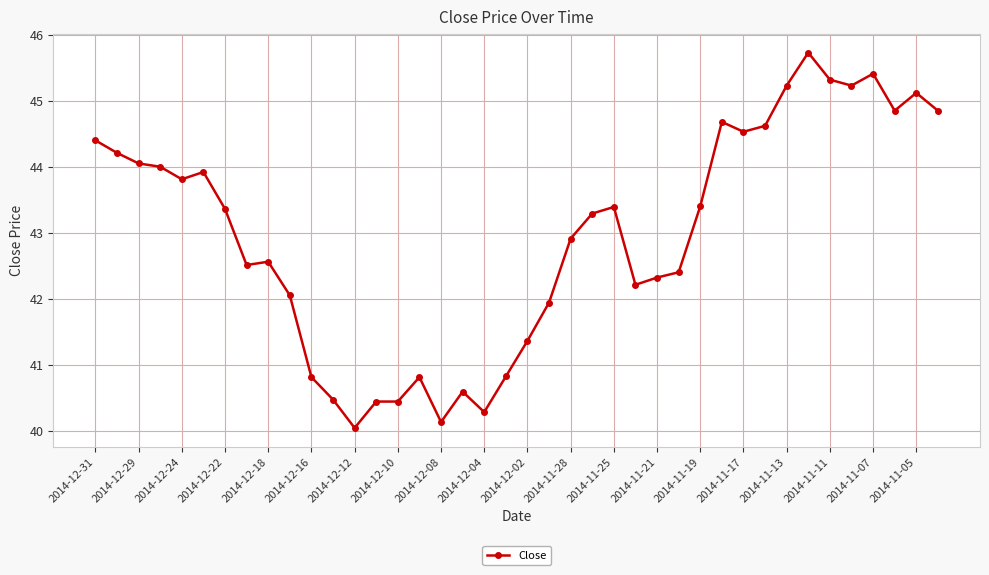

What is the maximum value shown in the chart?

45.7